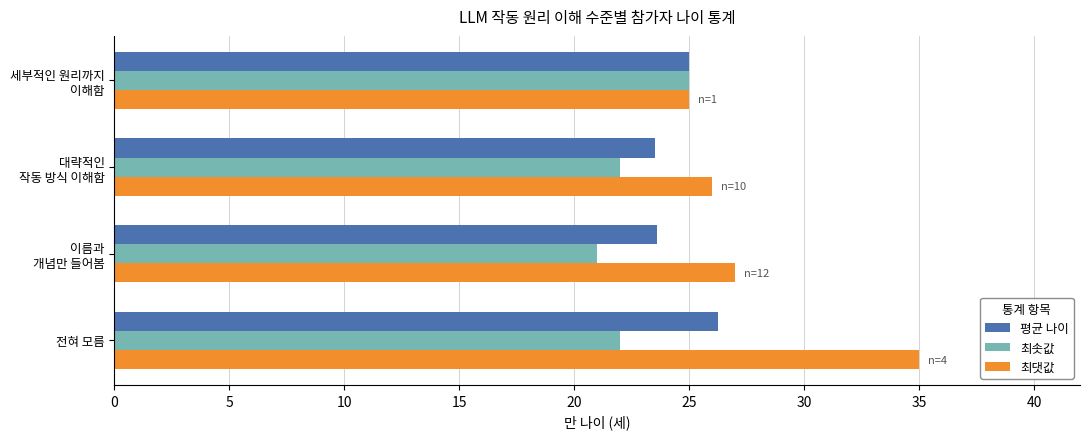

Count the 최솟값 values in the range 22 to 25.

3